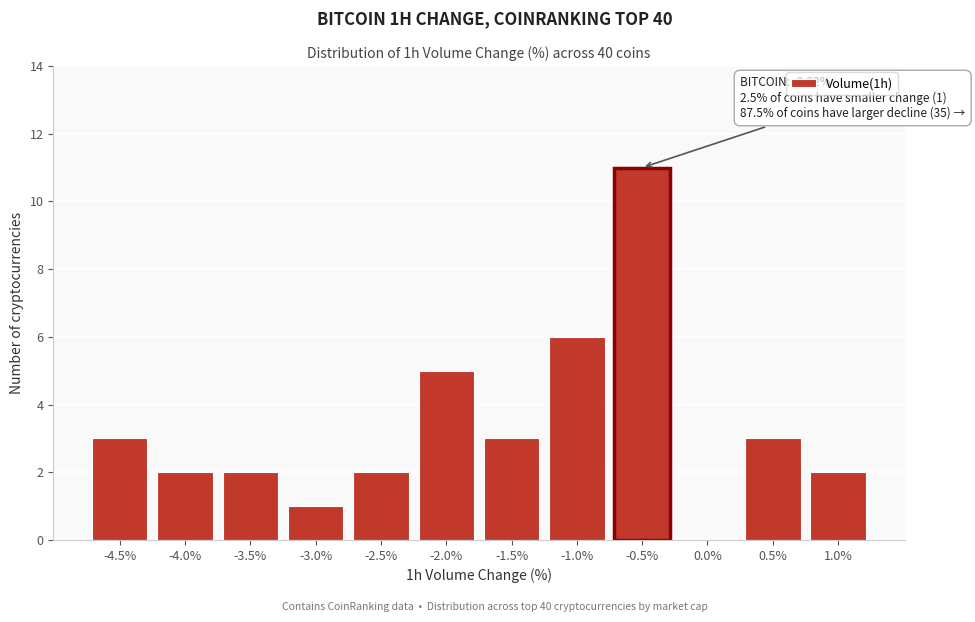

Reading left to right, list all the values displayed in this chart.

-4.5%=3	-4.0%=2	-3.5%=2	-3.0%=1	-2.5%=2	-2.0%=5	-1.5%=3	-1.0%=6	-0.5%=11	0.0%=0	0.5%=3	1.0%=2